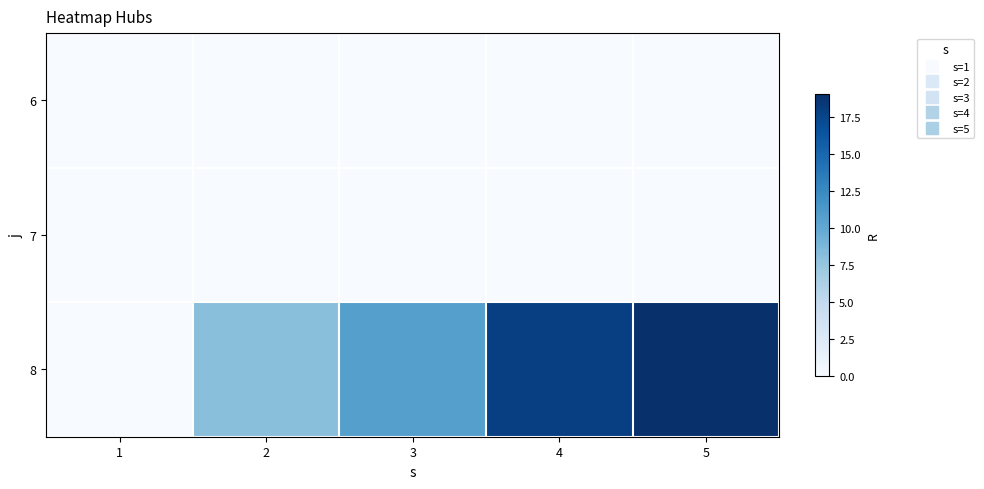

At 1, list the series in order from largest to smallest.

6, 7, 8